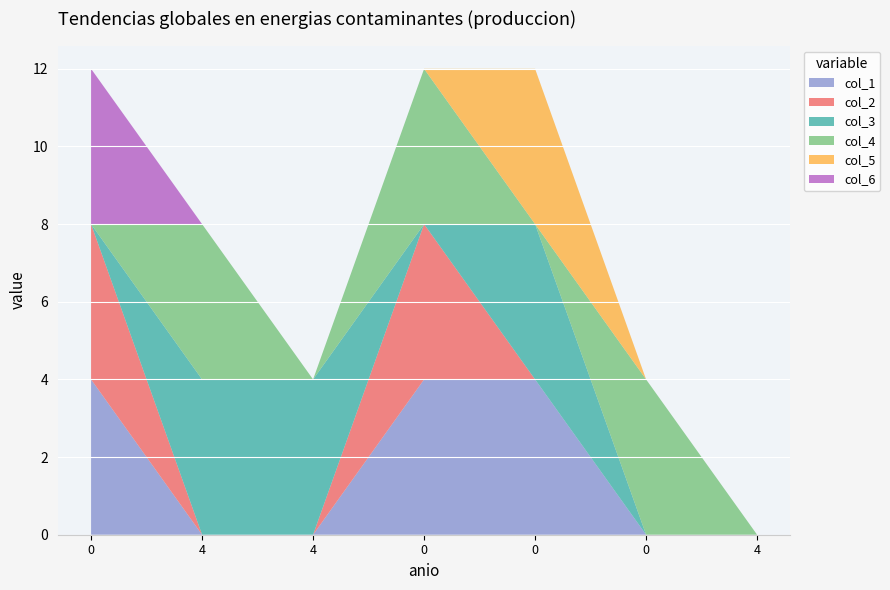

Reading left to right, extract all data points from this chart.

col_1: 4	0	0	4	4	0	0
col_2: 4	0	0	4	0	0	0
col_3: 0	4	4	0	4	0	0
col_4: 0	4	0	4	0	4	0
col_5: 0	0	0	0	4	0	0
col_6: 4	0	0	0	0	0	0